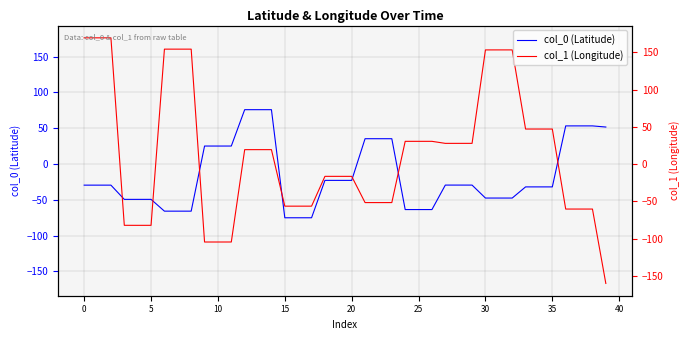

How many times do col_1 (Longitude) and col_0 (Latitude) cross each other?

7